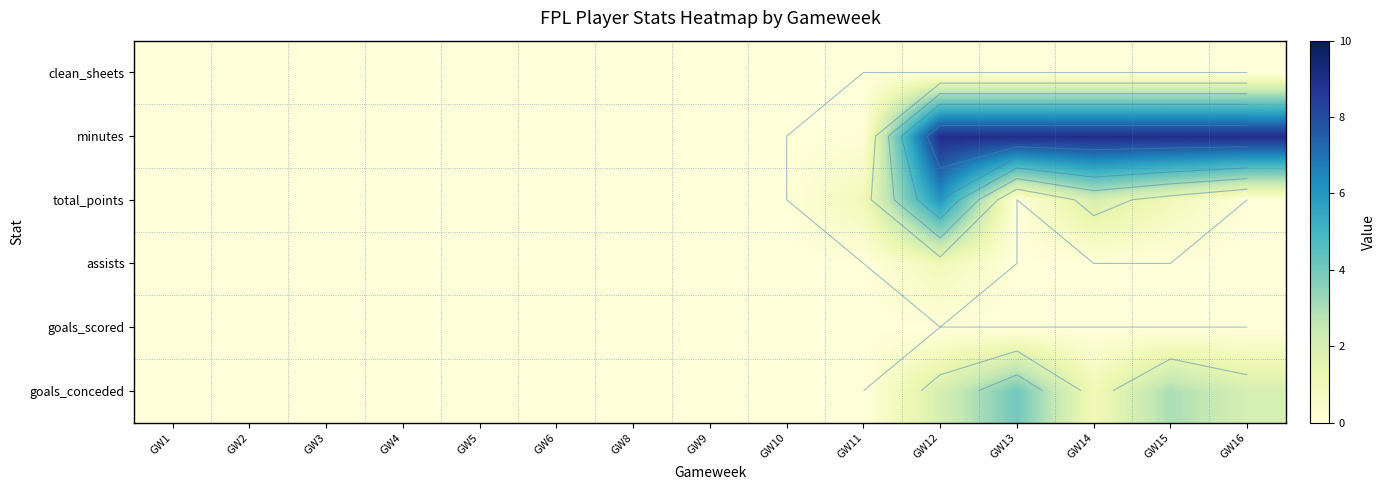

Is it true that total_points equals 4.2 at GW1?

False